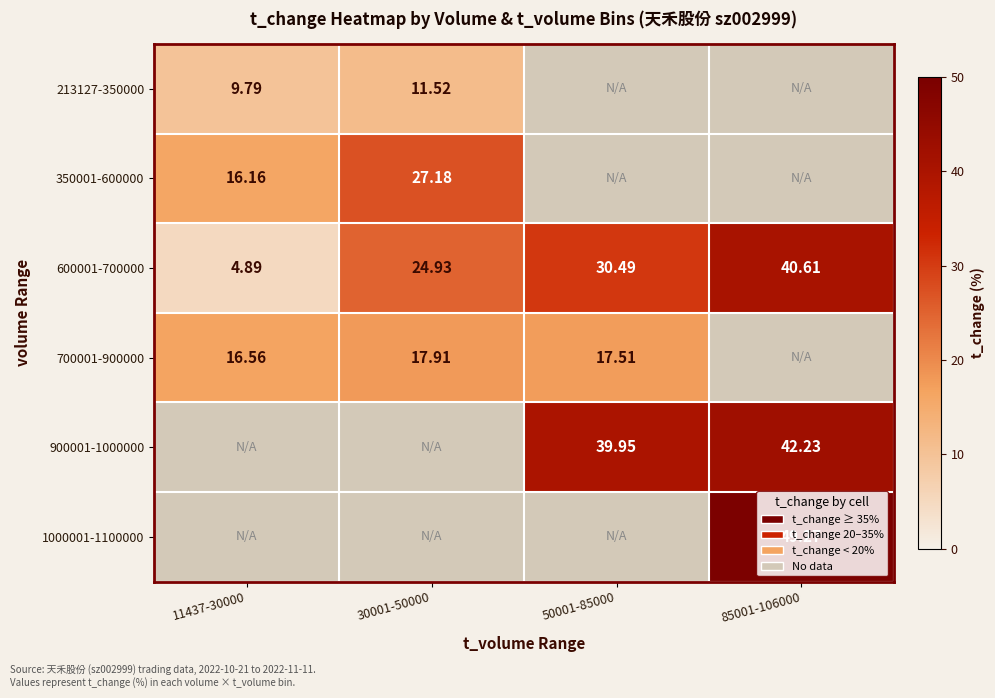

Is the value of 900001-1000000 at 50001-85000 greater than the value of 700001-900000 at 30001-50000?

Yes